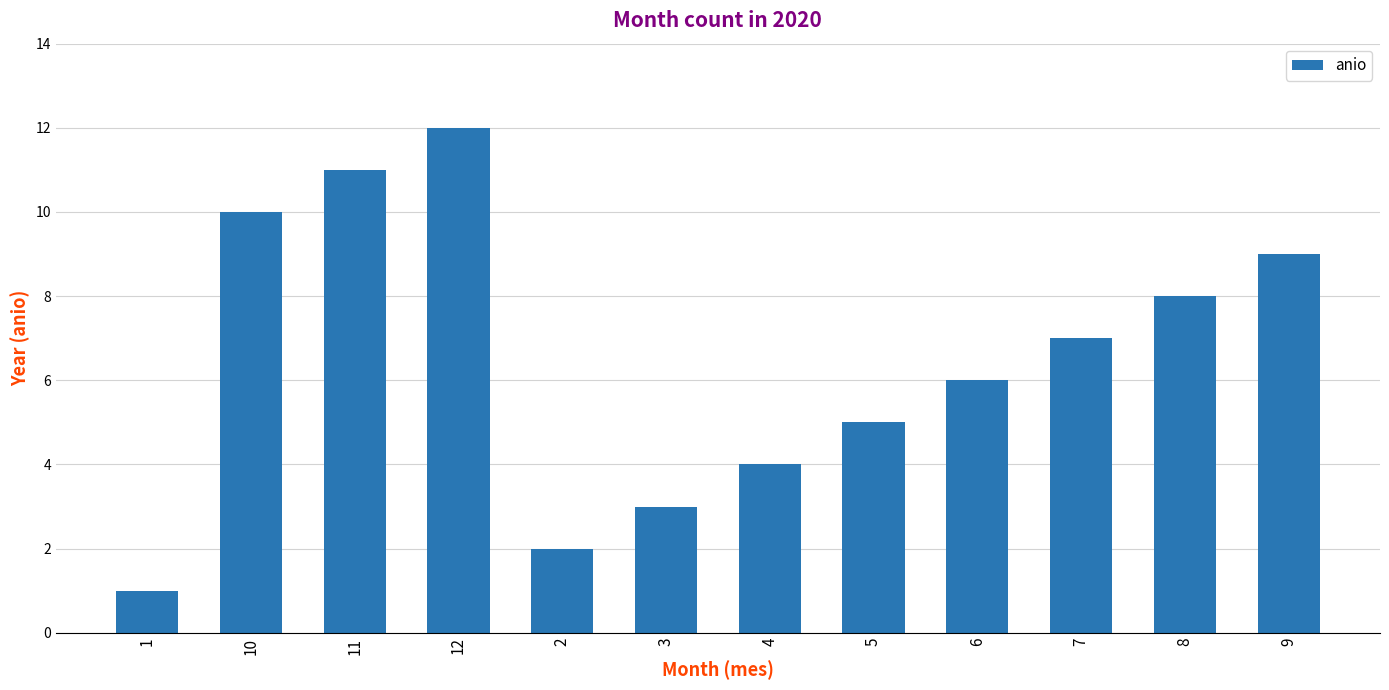

Reading left to right, list all the values displayed in this chart.

1=1	10=10	11=11	12=12	2=2	3=3	4=4	5=5	6=6	7=7	8=8	9=9